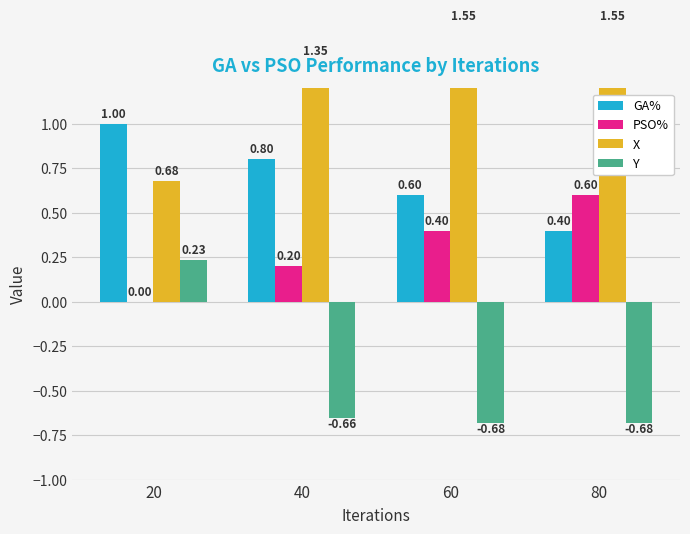

At which label does GA% reach its minimum?

80